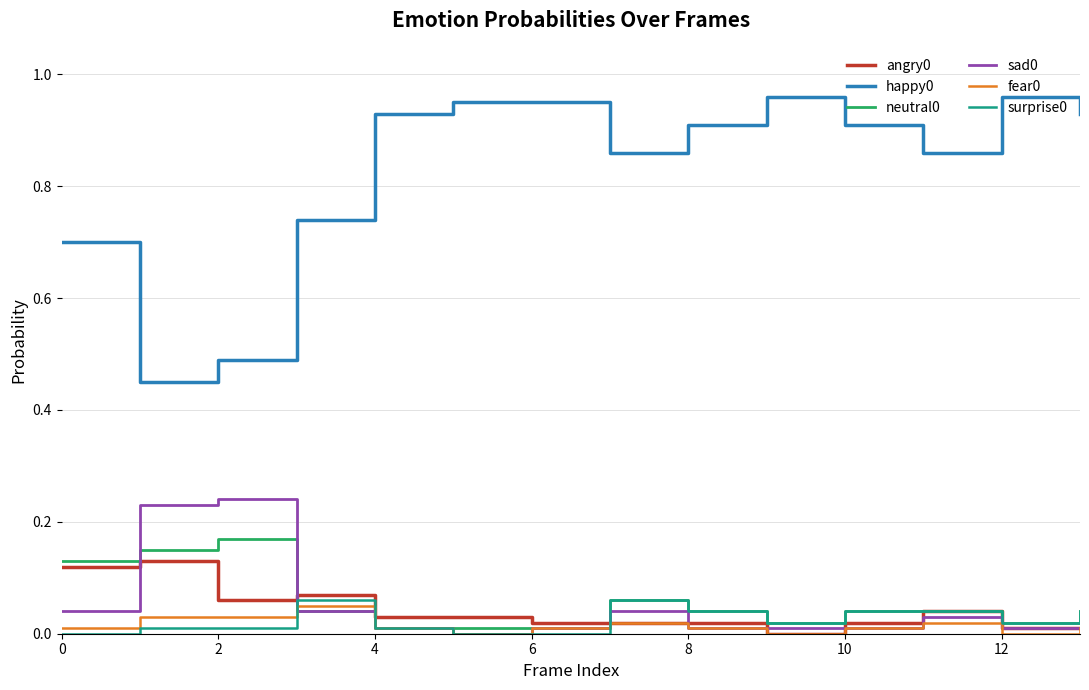

True or false: happy0 and sad0 intersect in this chart.

False